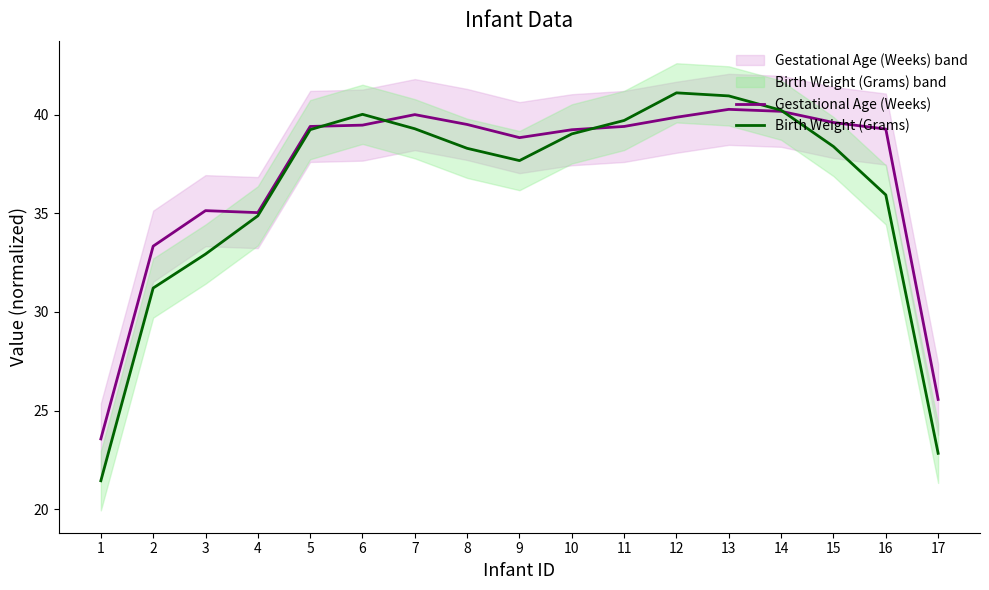

Which series changed the most between 2 and 5?

Birth Weight (Grams)